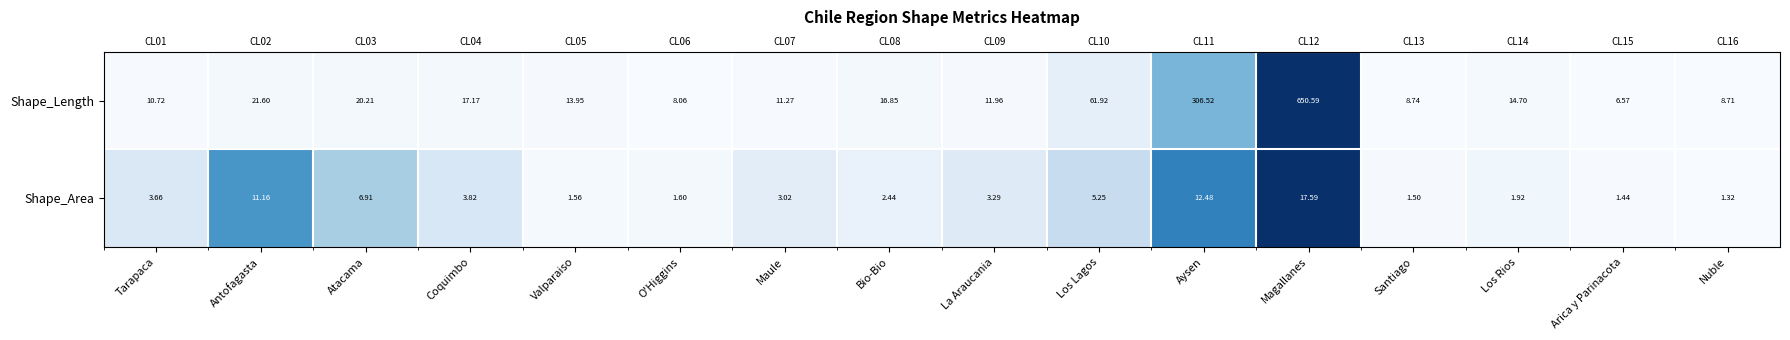

The Shape_Area series shows 0.1 at Coquimbo. True or false?

False